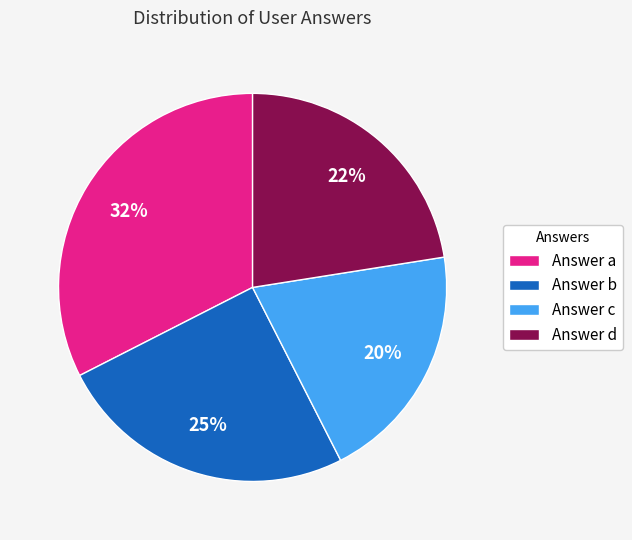

What is the largest slice in the pie chart?

Answer a